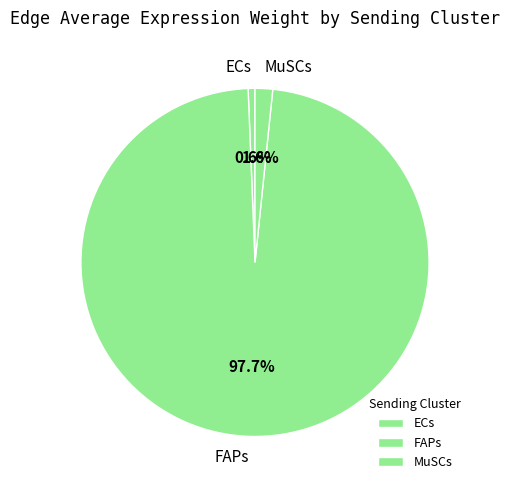

To the nearest percent, what is the combined percentage of ECs and FAPs?

98%